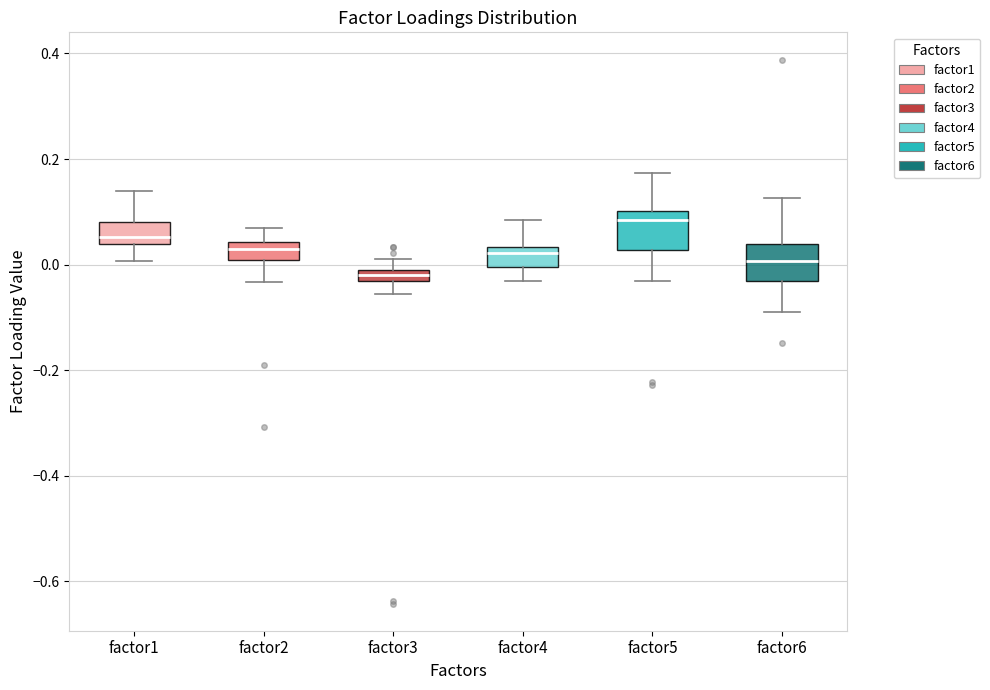

Which box's median line is the lowest?

factor3